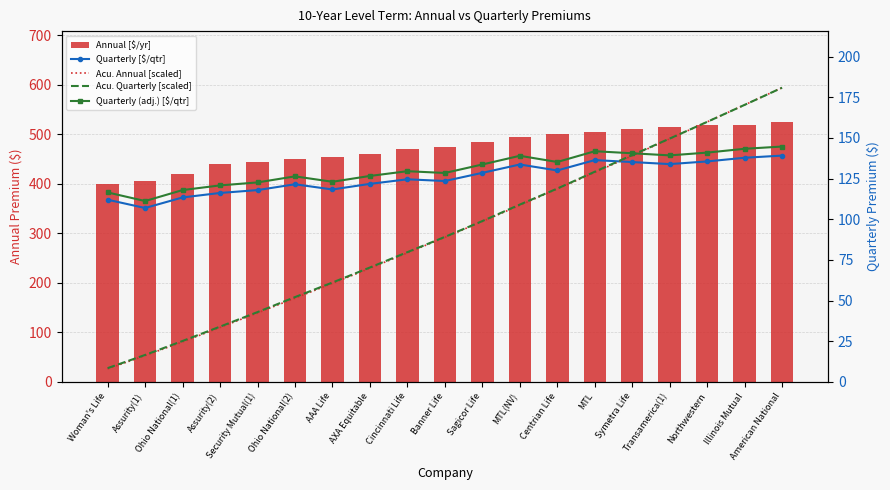

Reading right to left, list all the values displayed in this chart.

Annual [$/yr]: 525.0	520.0	519.0	515.0	510.0	505.0	500.0	495.0	485.0	475.0	470.0	460.0	455.0	450.0	445.0	440.0	420.0	405.0	400.0
Quarterly [$/qtr]: 139.1	137.8	135.5	133.9	135.2	136.3	130.0	133.7	128.5	123.5	124.5	121.8	118.3	121.5	117.9	116.2	113.4	106.9	112.0
Acu. Annual [scaled]: 180.9	170.3	159.8	149.4	139.1	128.8	118.6	108.6	98.6	88.9	79.3	69.9	60.6	51.5	42.4	33.5	24.6	16.2	8.0
Acu. Quarterly [scaled]: 180.9	170.3	159.9	149.6	139.4	129.2	118.9	109.0	98.9	89.1	79.8	70.3	61.1	52.1	42.9	34.0	25.2	16.6	8.5
Quarterly (adj.) [$/qtr]: 144.7	143.3	141.0	139.3	140.6	141.8	135.2	139.0	133.7	128.4	129.5	126.6	123.0	126.4	122.6	120.8	117.9	111.2	116.5